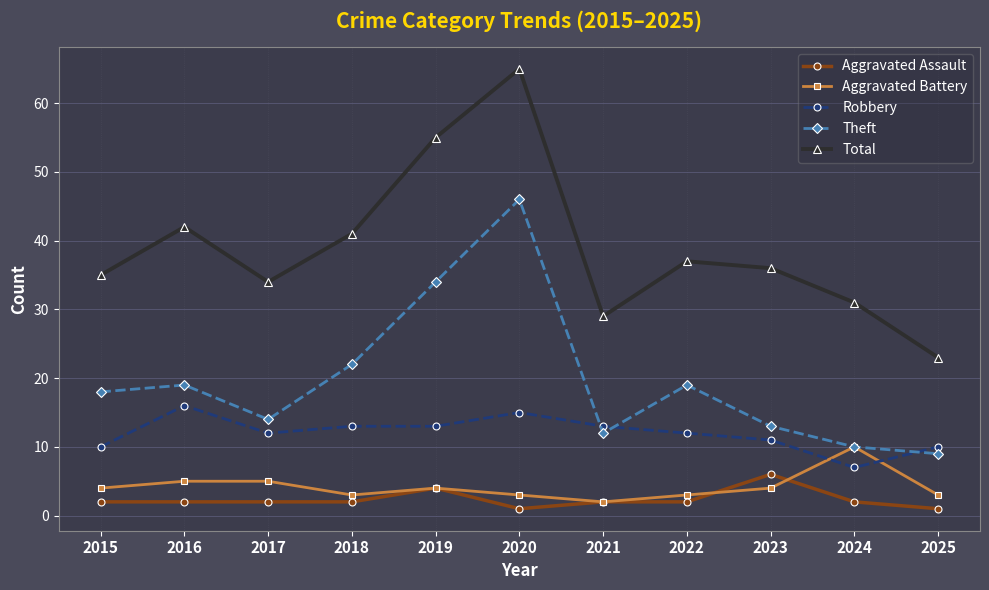

True or false: Total and Aggravated Battery intersect in this chart.

False